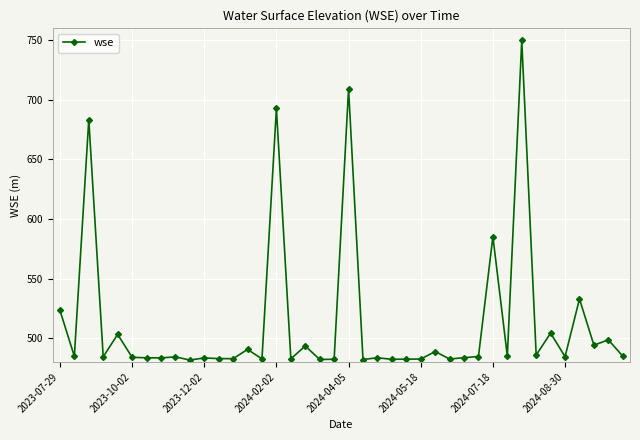

What is the average value?

512.9